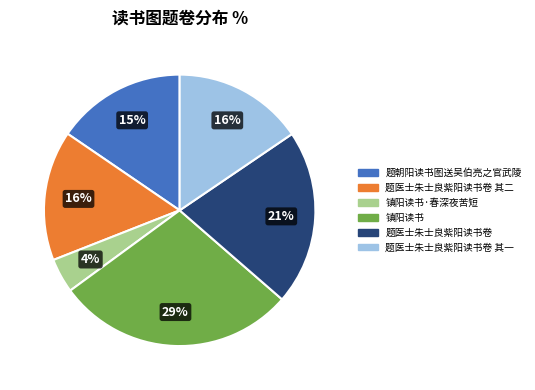

Does any single category account for the majority?

No